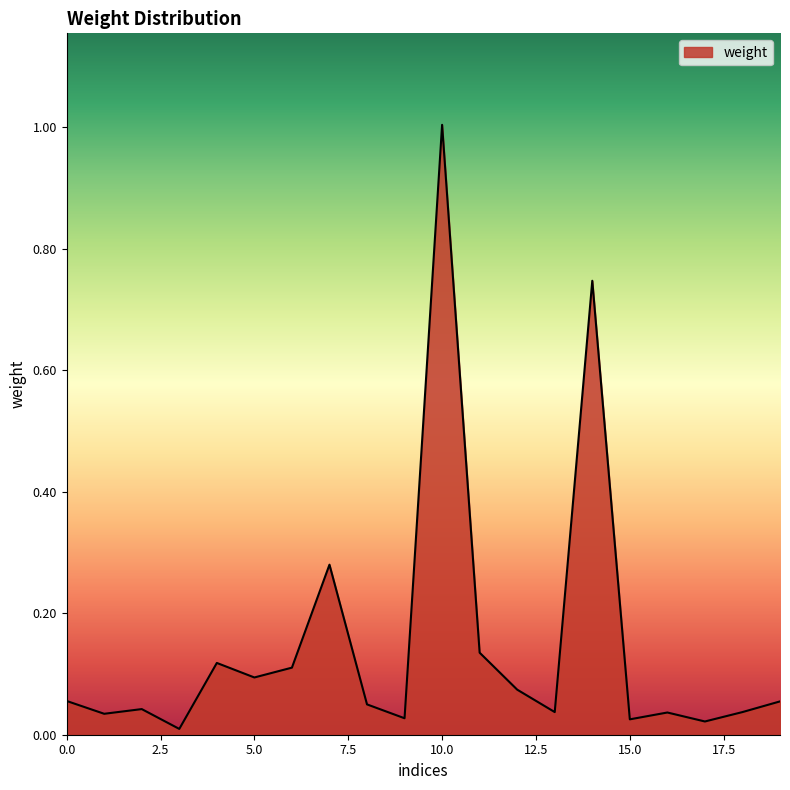

What is the maximum value shown in the chart?

1.0